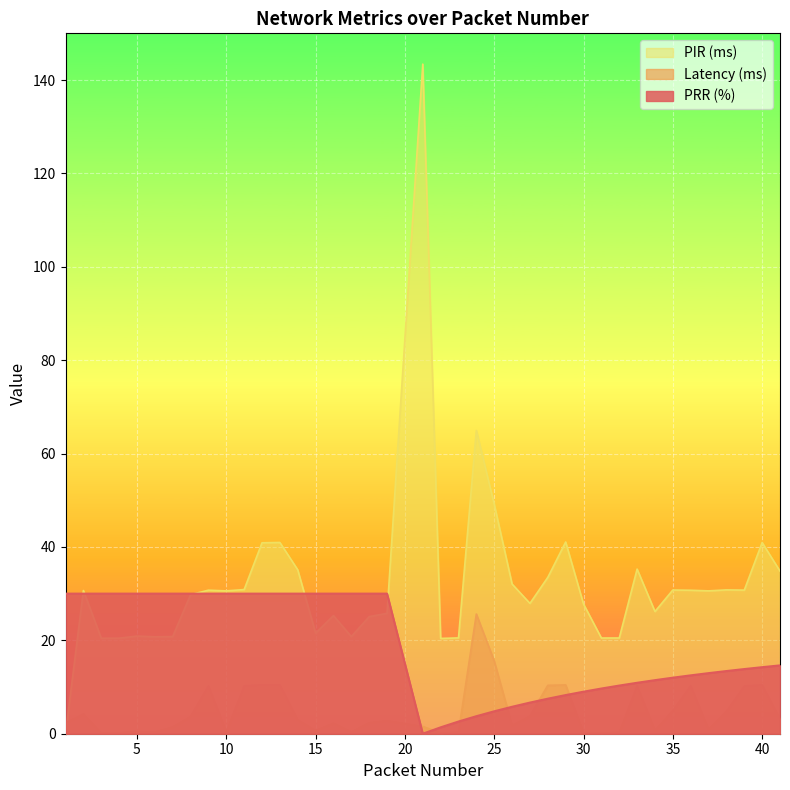

Count the number of data series in this chart.

3